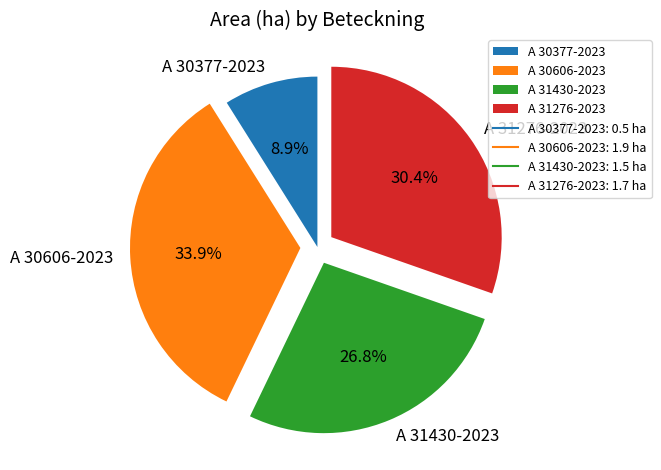

How many segments does this pie chart have?

4